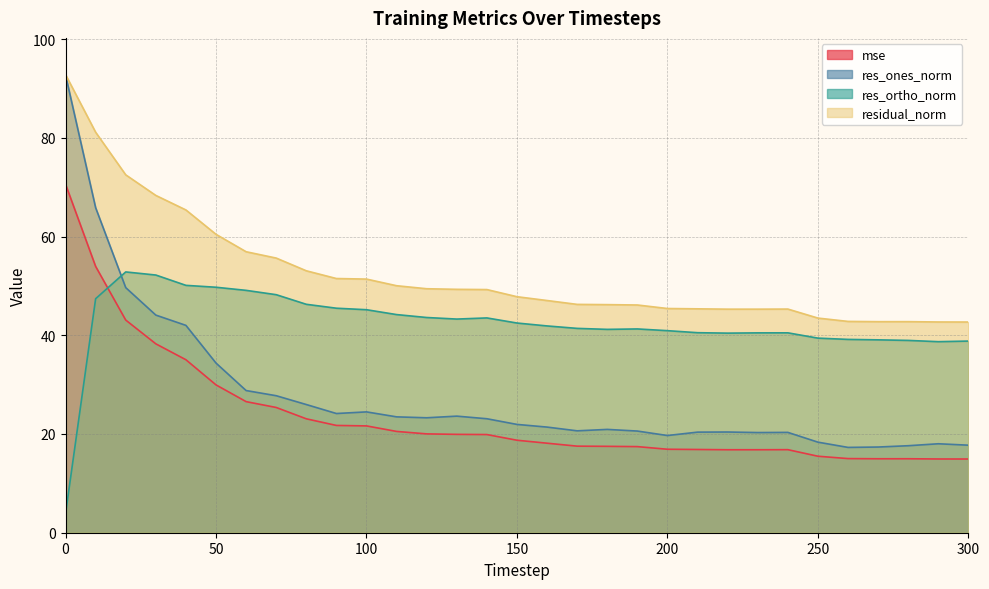

How many series are shown in this chart?

4